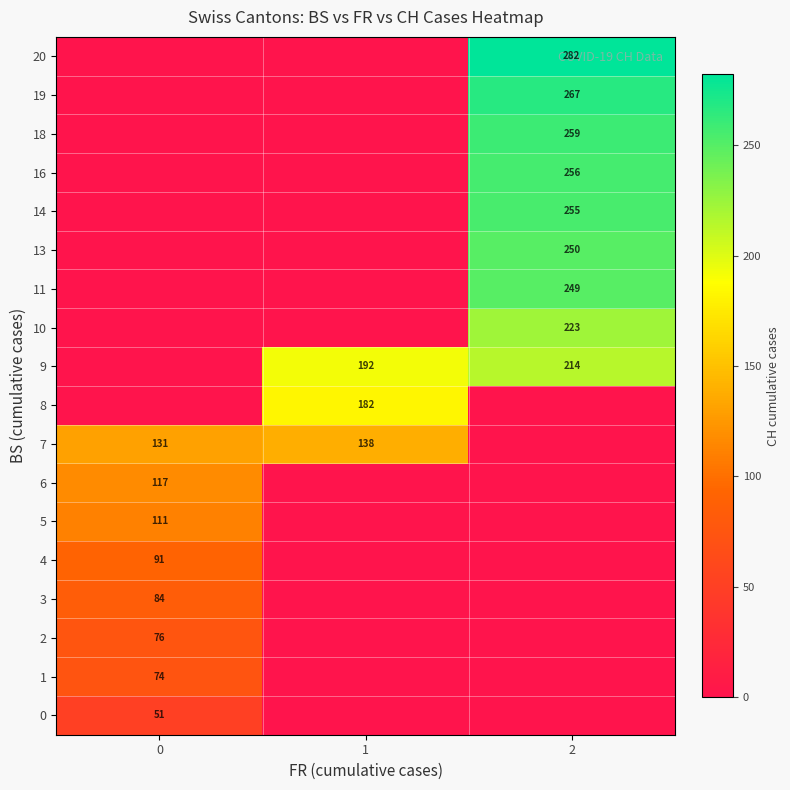

The 9 series shows 192 at 1. True or false?

True